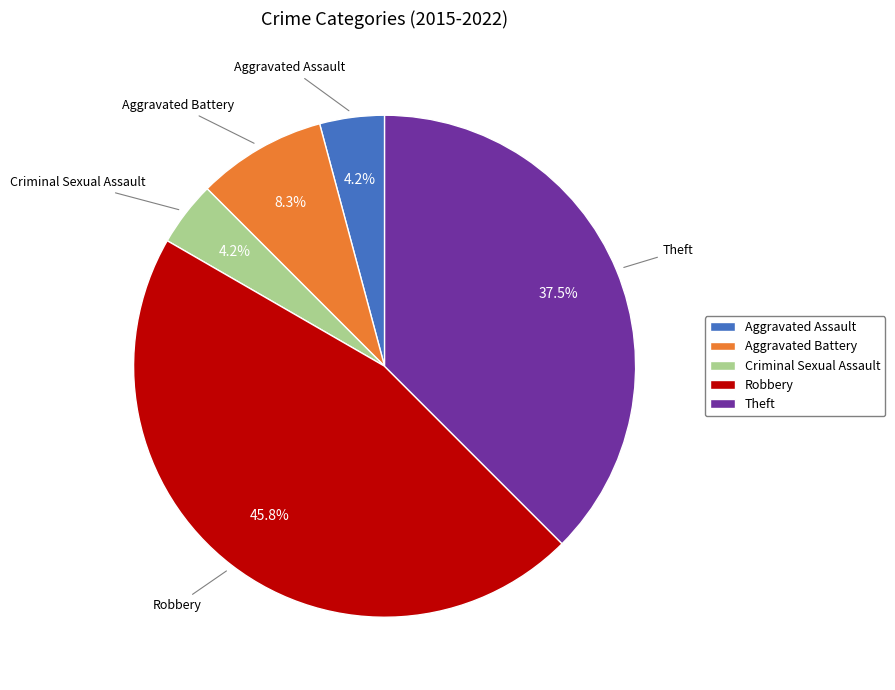

Does Aggravated Assault account for over 50% of the chart?

No